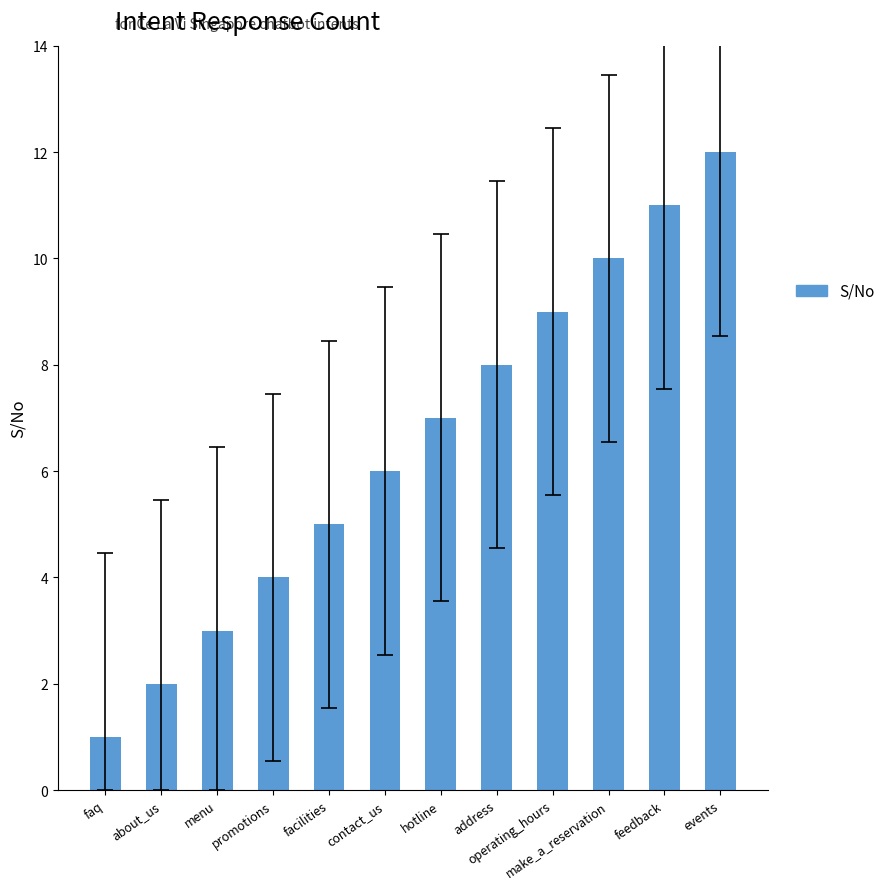

Rank the categories by value from highest to lowest.

events, feedback, make_a_reservation, operating_hours, address, hotline, contact_us, facilities, promotions, menu, about_us, faq